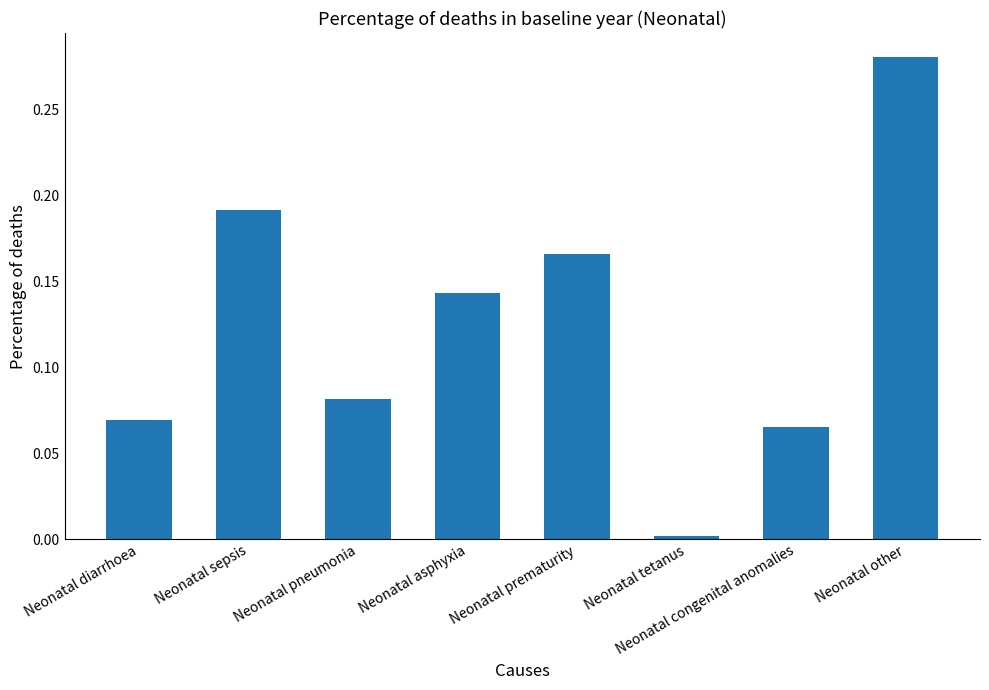

Which label corresponds to the smallest value in the chart?

Neonatal tetanus